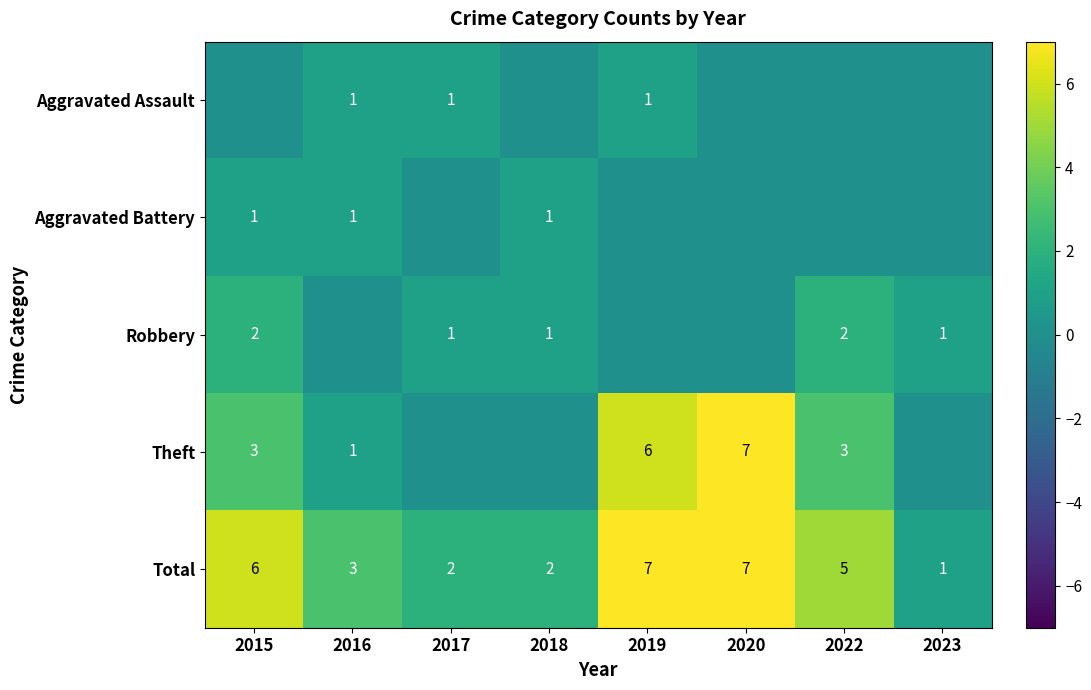

At which label does Total first exceed 5?

2015